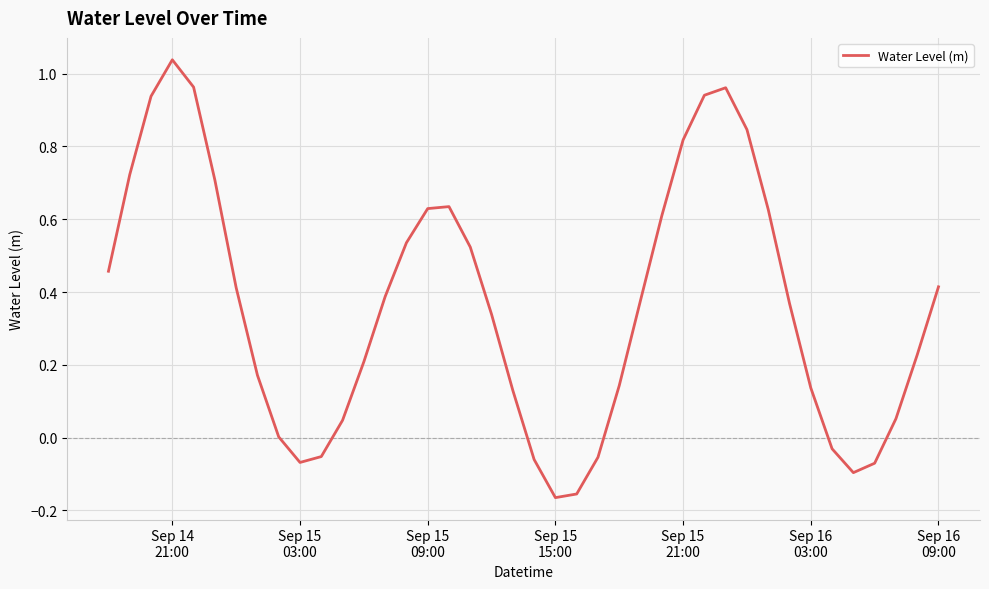

How many lines are shown in the chart?

1